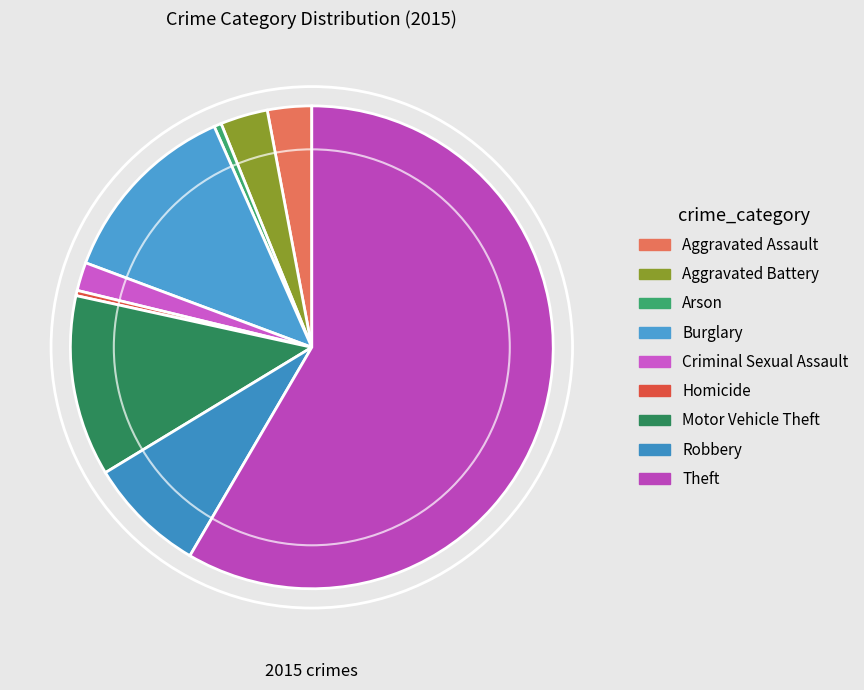

Is the sum of Arson and Aggravated Battery greater than half?

No